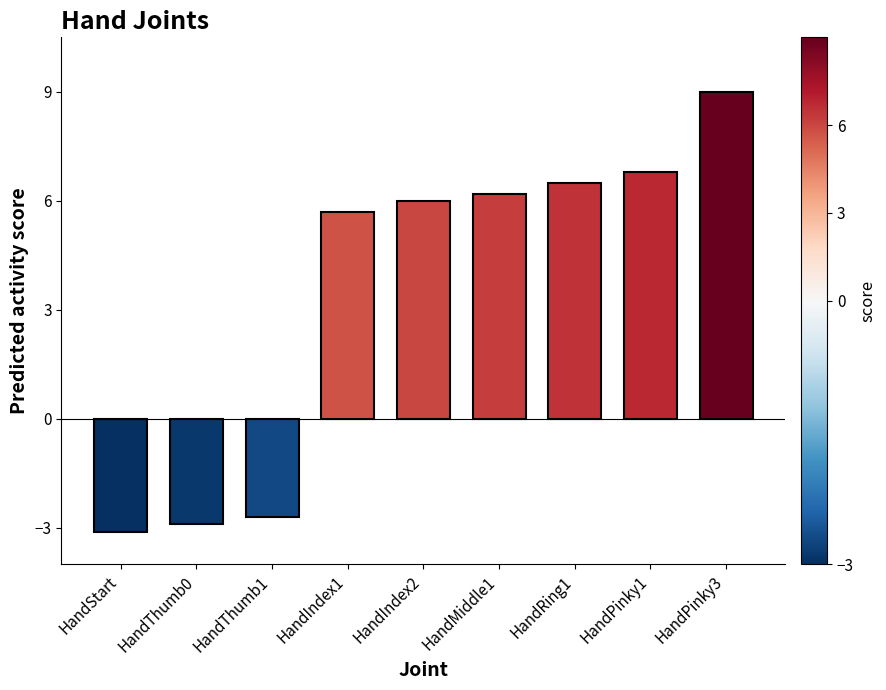

What position from the left is HandPinky1?

8